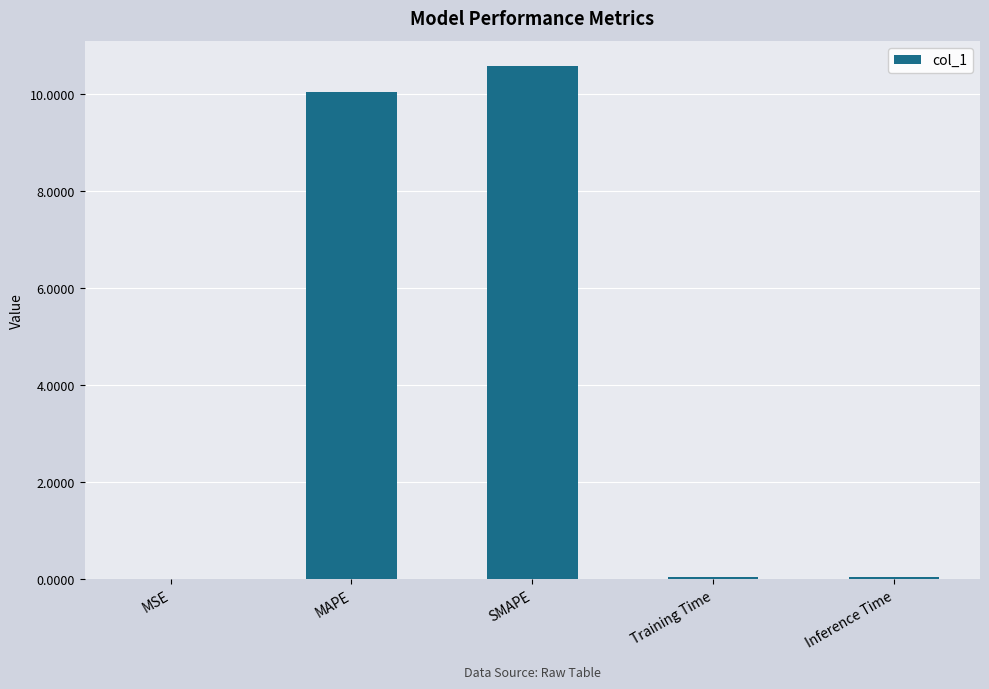

What is the approximate value at SMAPE?

10.6